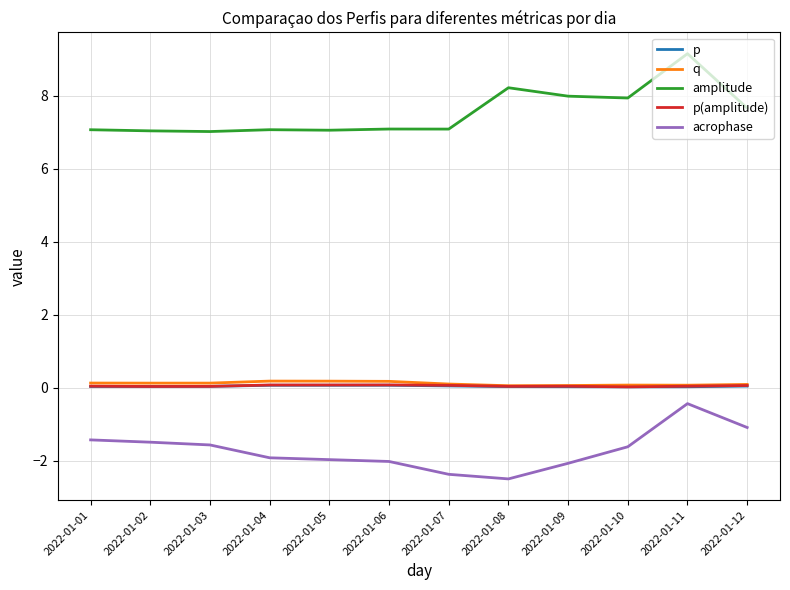

What is the difference between the maximum and minimum values in the q series?

0.1